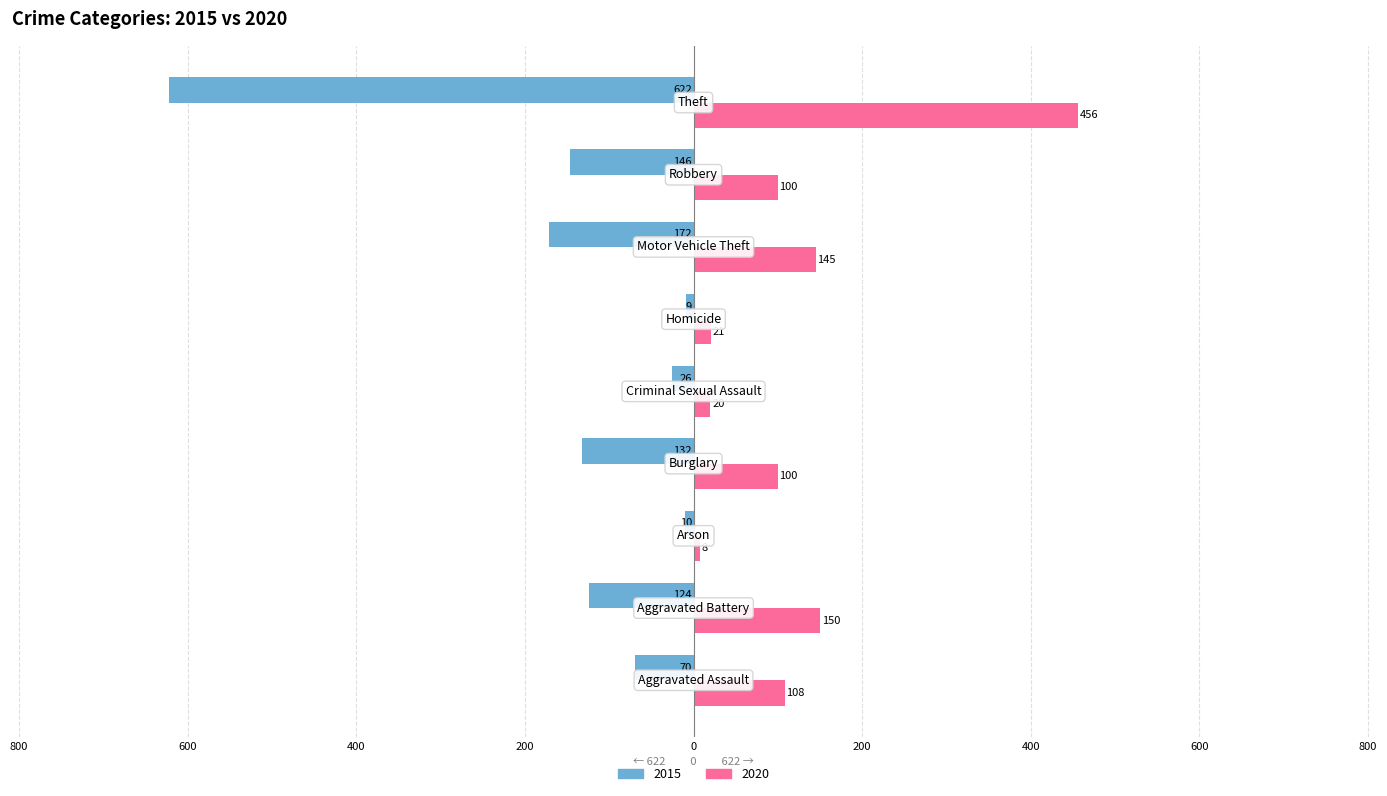

Reading left to right, extract all data points from this chart.

2015: Aggravated Assault=-70	Aggravated Battery=-124	Arson=-10	Burglary=-132	Criminal Sexual Assault=-26	Homicide=-9	Motor Vehicle Theft=-172	Robbery=-146	Theft=-622
2020: Aggravated Assault=108	Aggravated Battery=150	Arson=8	Burglary=100	Criminal Sexual Assault=20	Homicide=21	Motor Vehicle Theft=145	Robbery=100	Theft=456